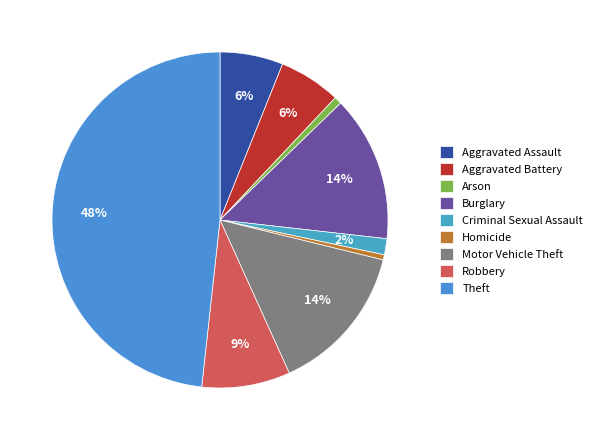

How many segments does this pie chart have?

9